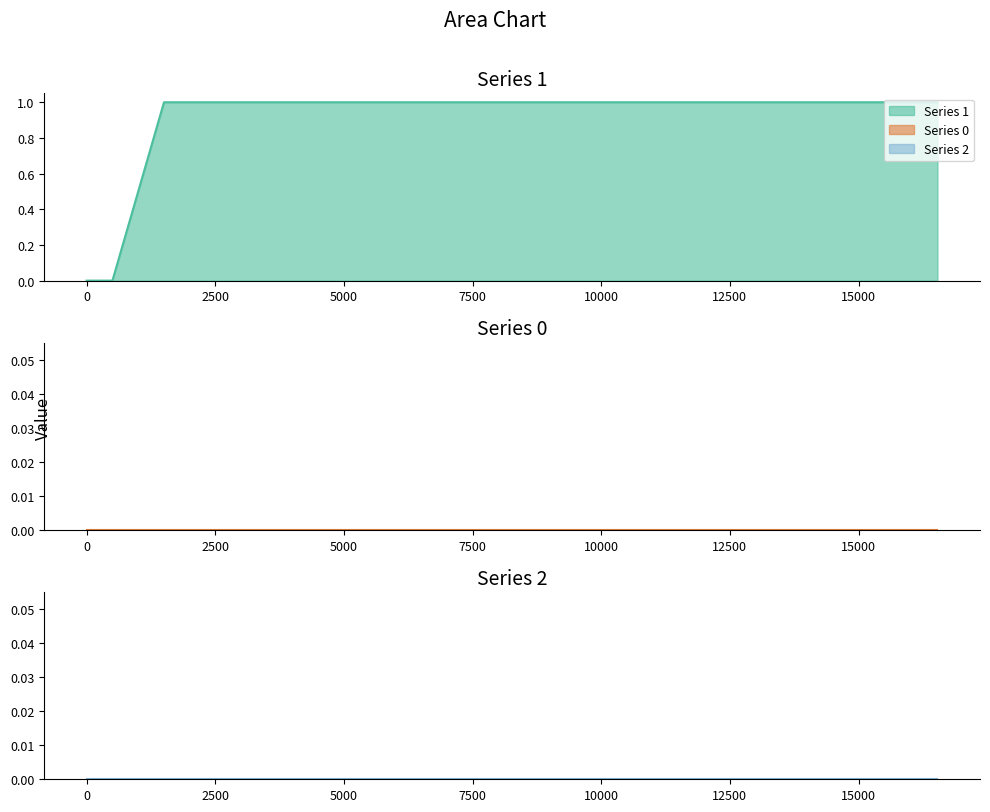

Which series changed the most between 9519 and 11523?

1